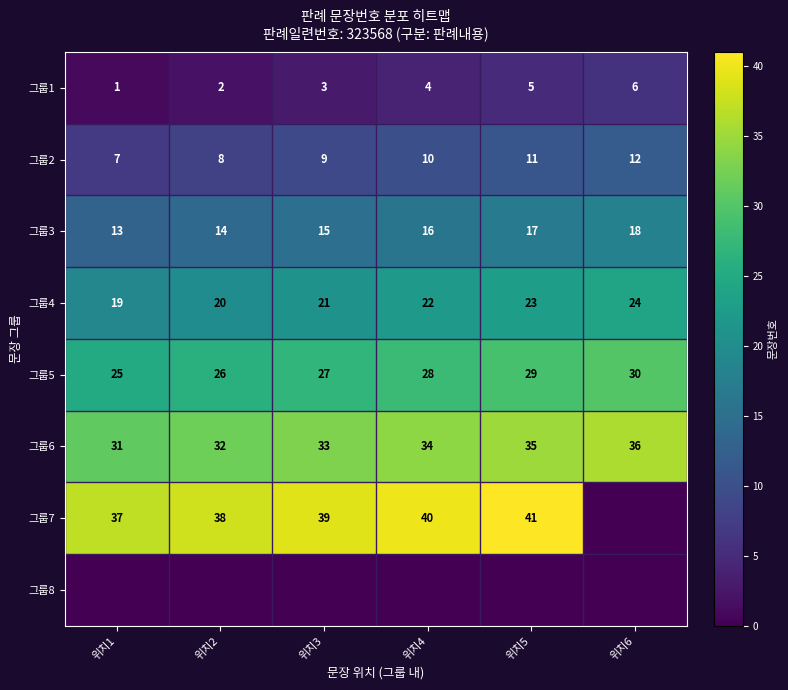

Between 위치3 and 위치1, which is larger?

위치3